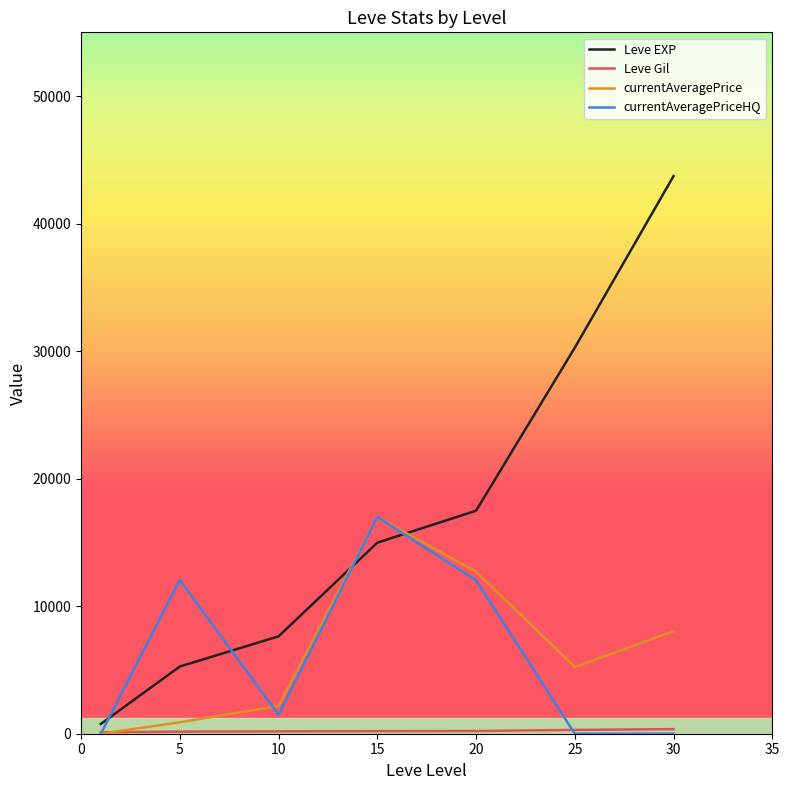

What is the highest value of the currentAveragePrice series?

16982.0